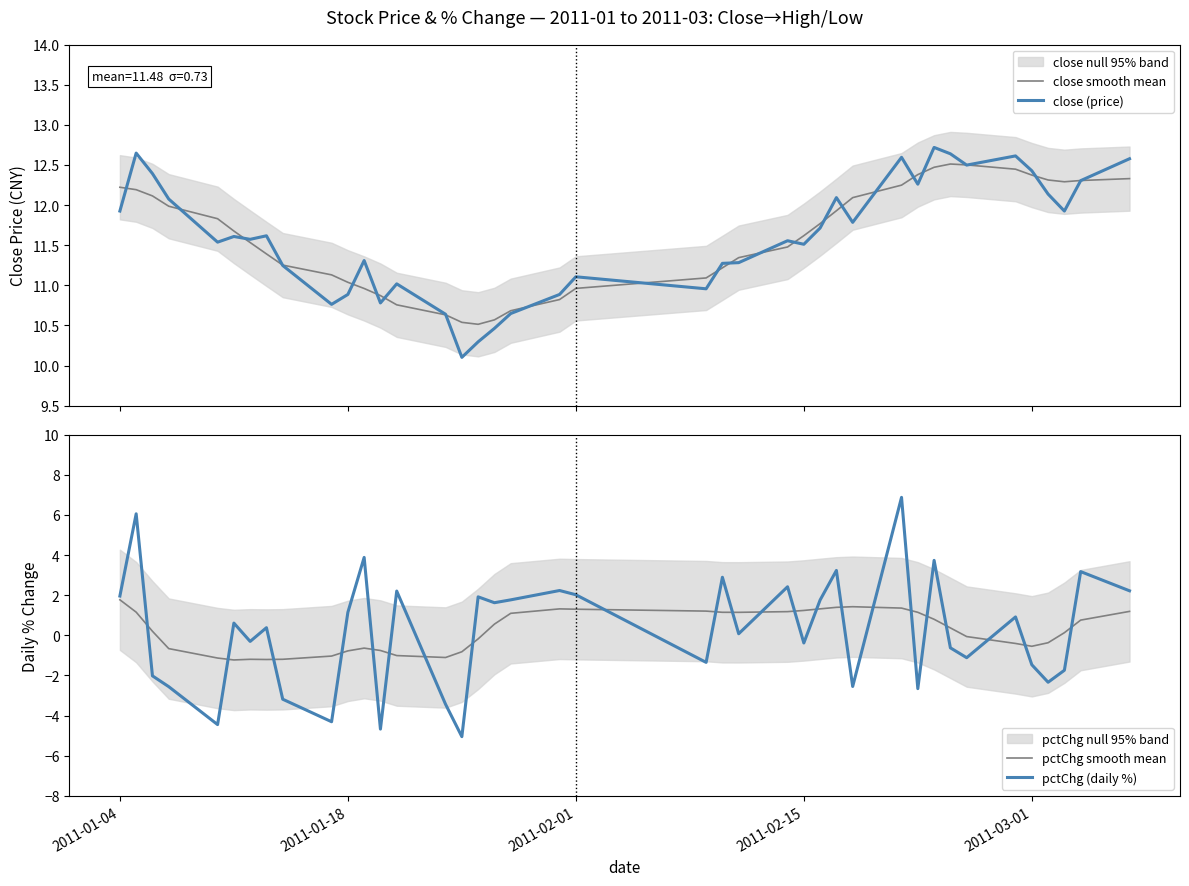

What is the lowest value of the close (price) series?

10.1